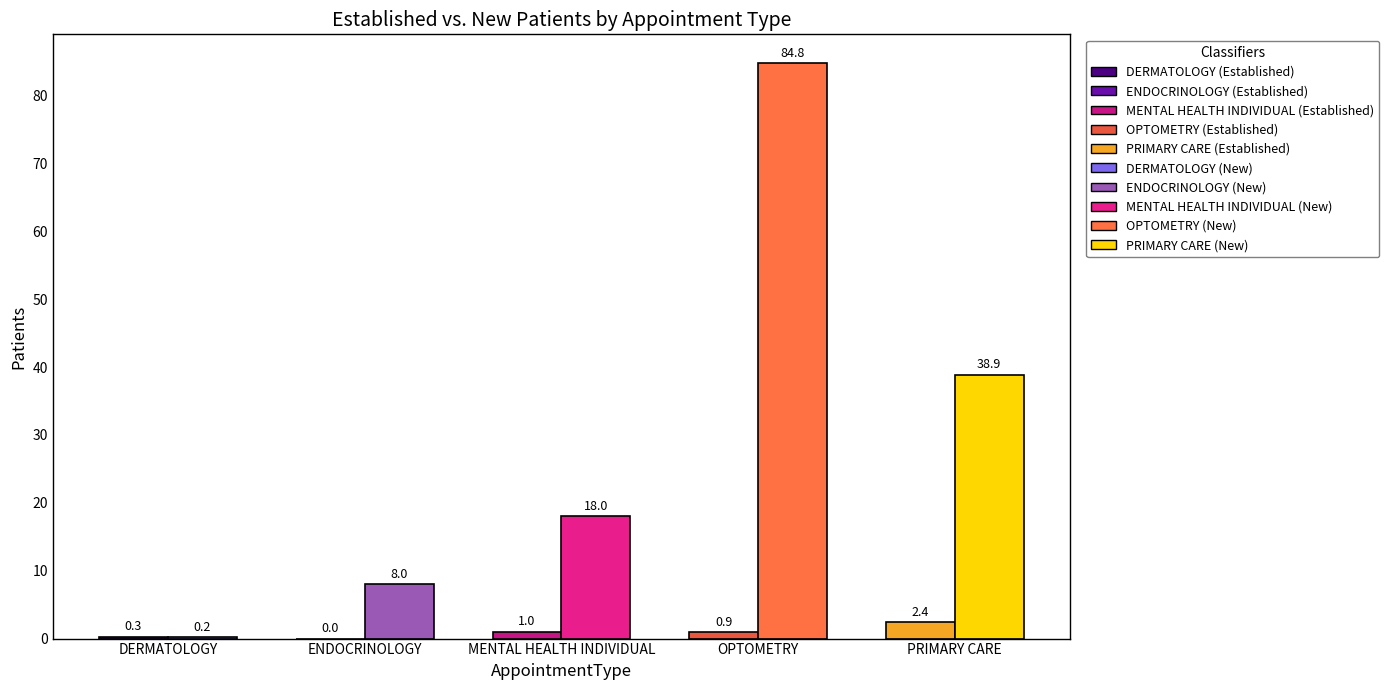

Reading left to right, transcribe all the data shown in this chart.

EstablishedPatients: DERMATOLOGY=0.3	ENDOCRINOLOGY=0.0	MENTAL HEALTH INDIVIDUAL=1.0	OPTOMETRY=0.9	PRIMARY CARE=2.4
NewPatients: DERMATOLOGY=0.2	ENDOCRINOLOGY=8.0	MENTAL HEALTH INDIVIDUAL=18.0	OPTOMETRY=84.8	PRIMARY CARE=38.9